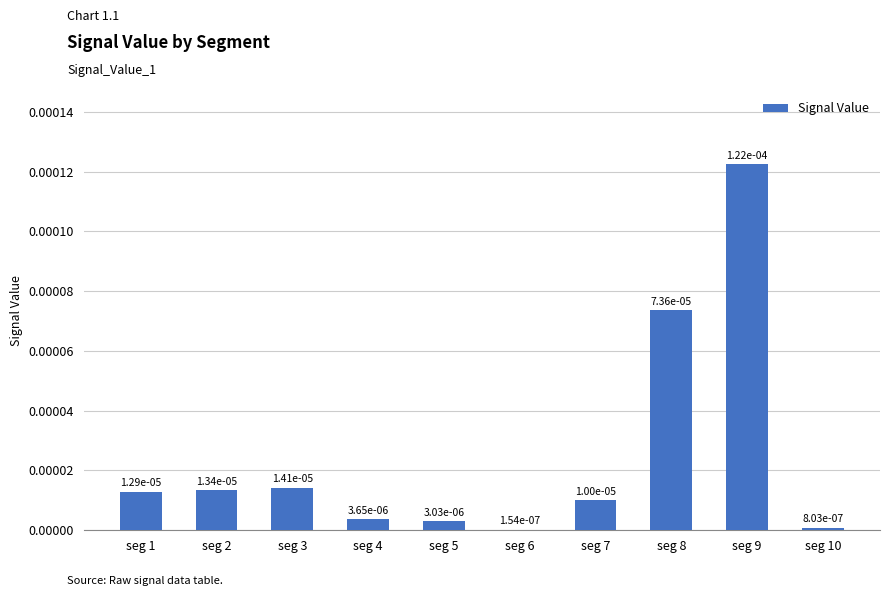

Rank the categories by value from highest to lowest.

seg 9, seg 8, seg 3, seg 2, seg 1, seg 7, seg 4, seg 5, seg 10, seg 6